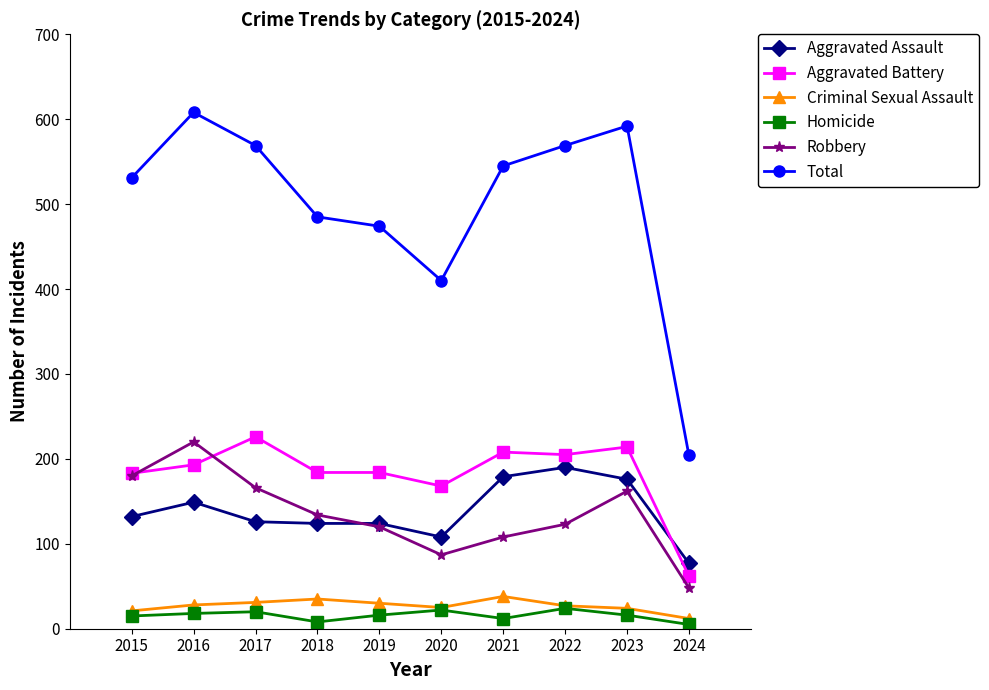

True or false: Aggravated Assault and Robbery intersect in this chart.

True